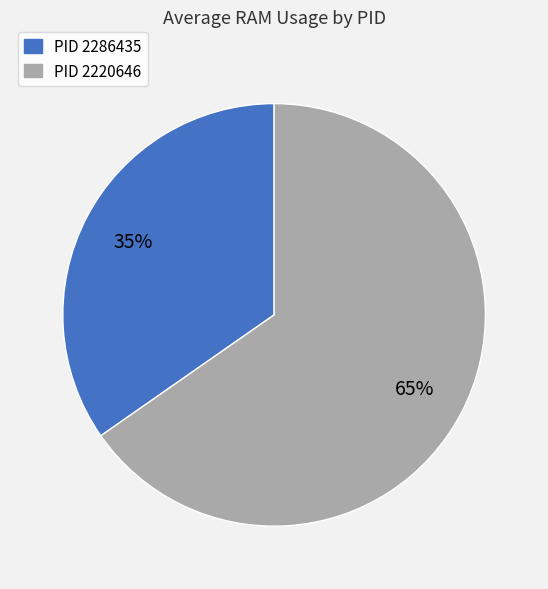

Which has a higher value, PID 2220646 or PID 2286435?

PID 2220646